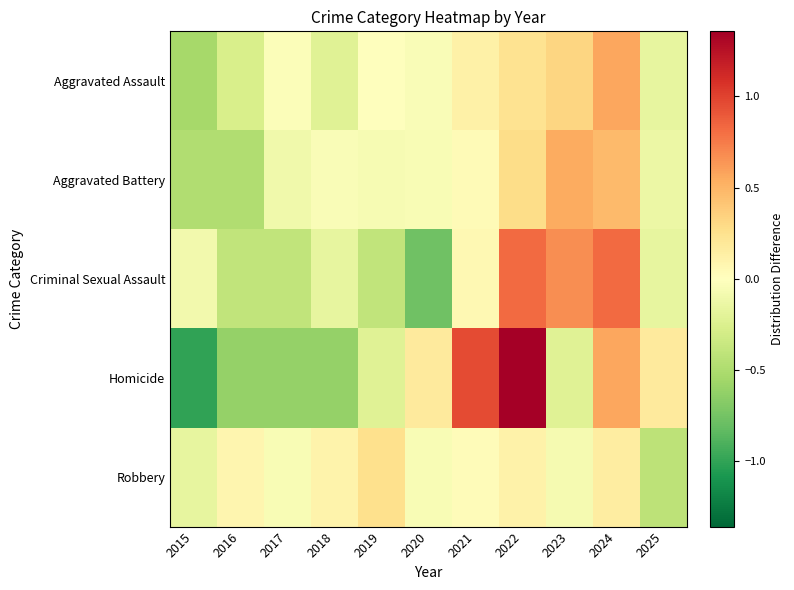

Rank the series by their average value, from highest to lowest.

Aggravated Battery, Homicide, Aggravated Assault, Criminal Sexual Assault, Robbery